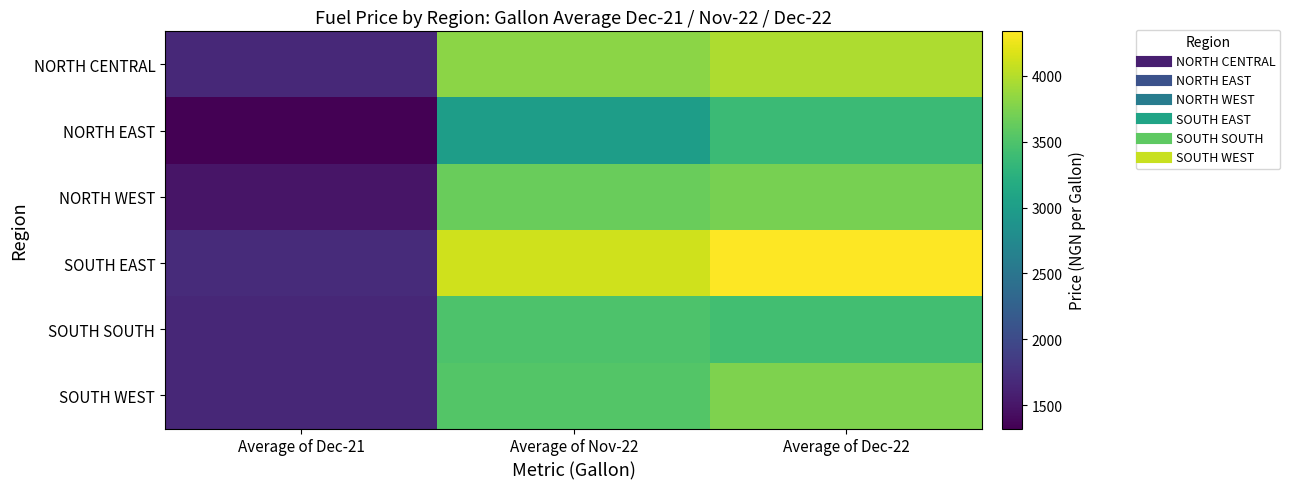

Rank the series at Average of Nov-22 from lowest to highest value.

NORTH EAST, SOUTH SOUTH, SOUTH WEST, NORTH WEST, NORTH CENTRAL, SOUTH EAST